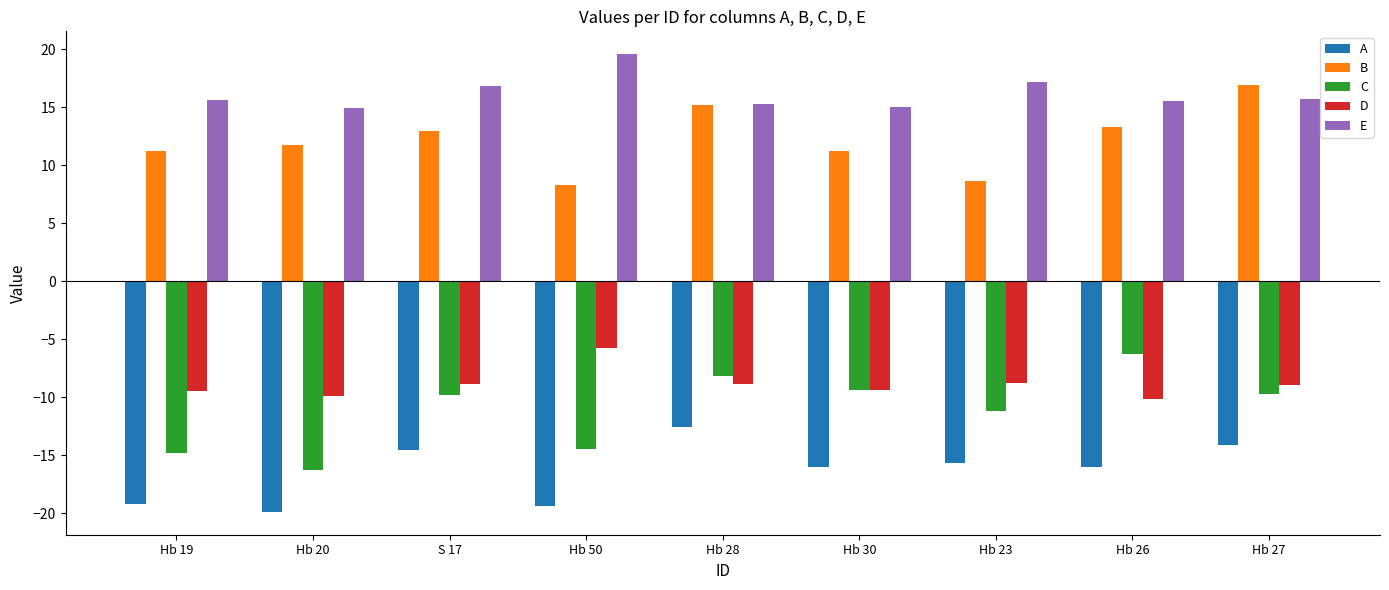

What is the label of the 1st bar from the right?

Hb 27